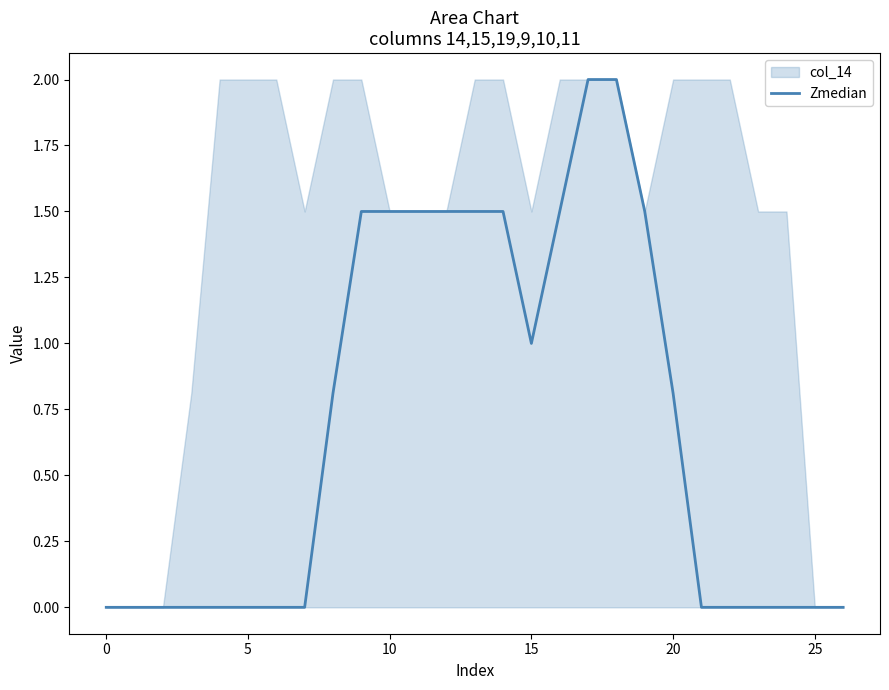

The value at 19 is 0.4. True or false?

False